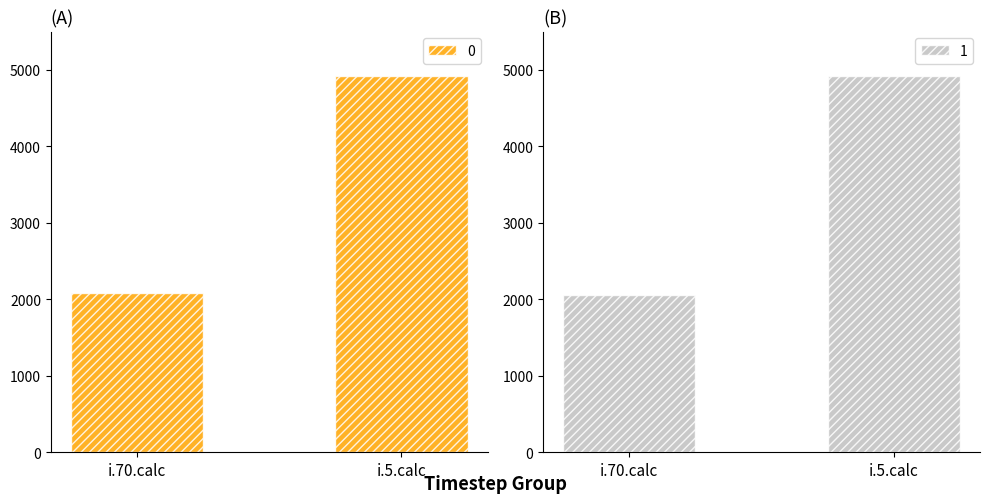

What are all the series names shown in the legend?

0, 1